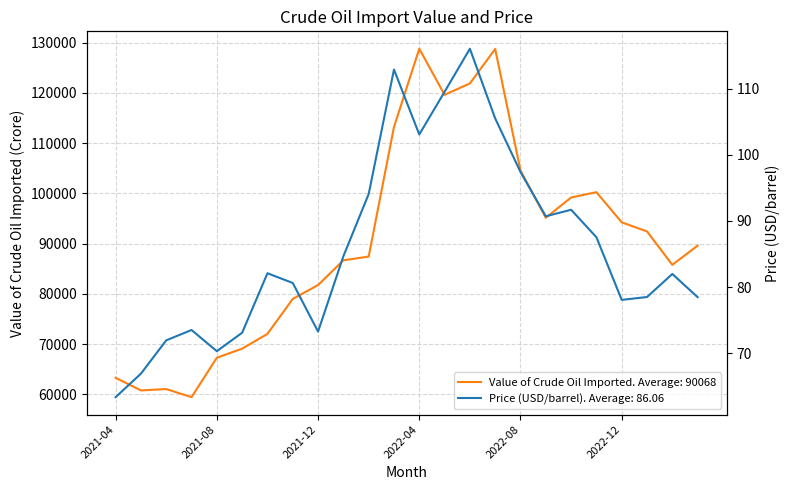

What is the label of the 24th point from the right?

2021-04